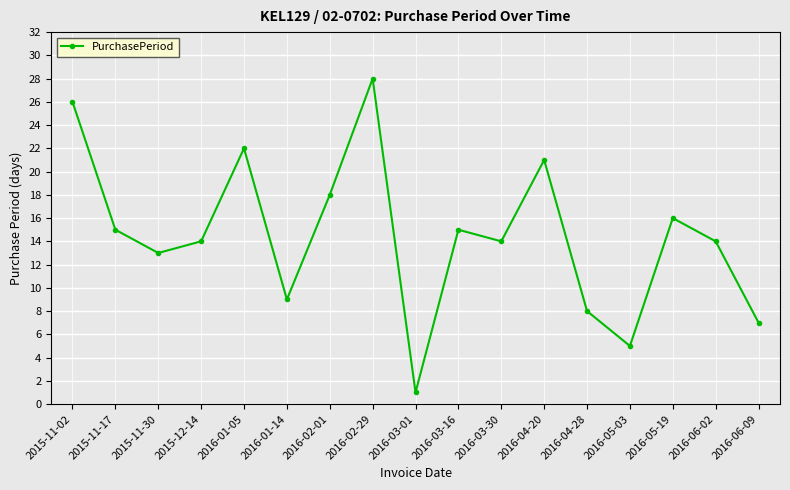

What is the approximate value at 2016-05-03?

5